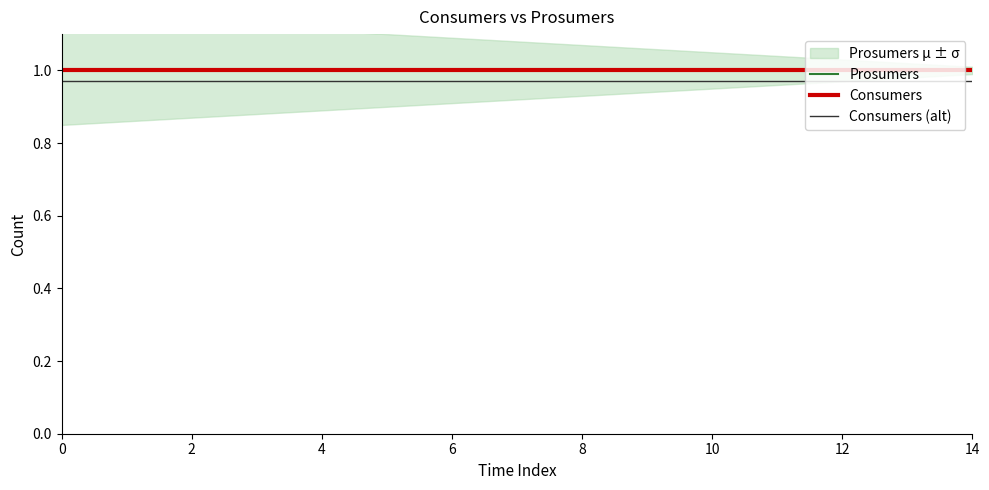

What is the value of the Consumers point at the 13th from the left?

1.0